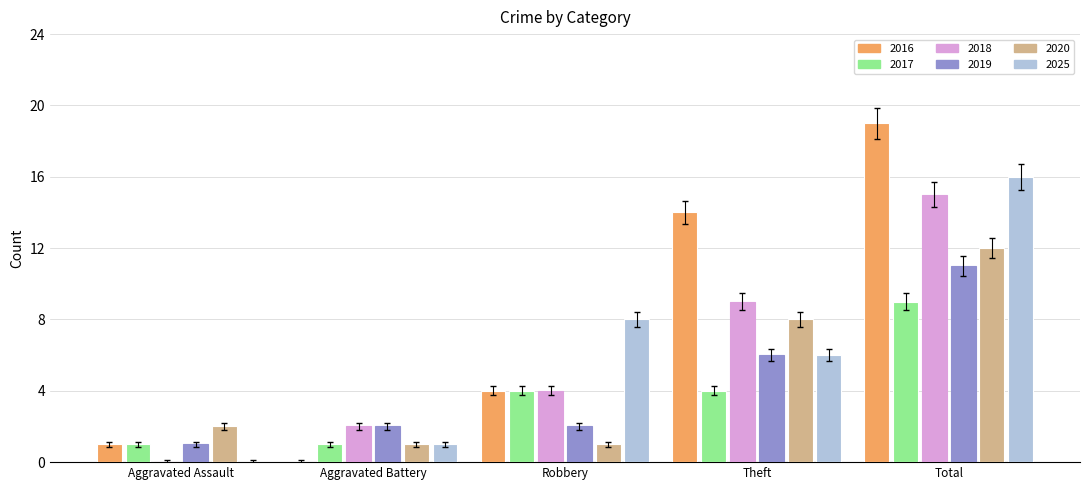

What is the greatest value displayed?

19